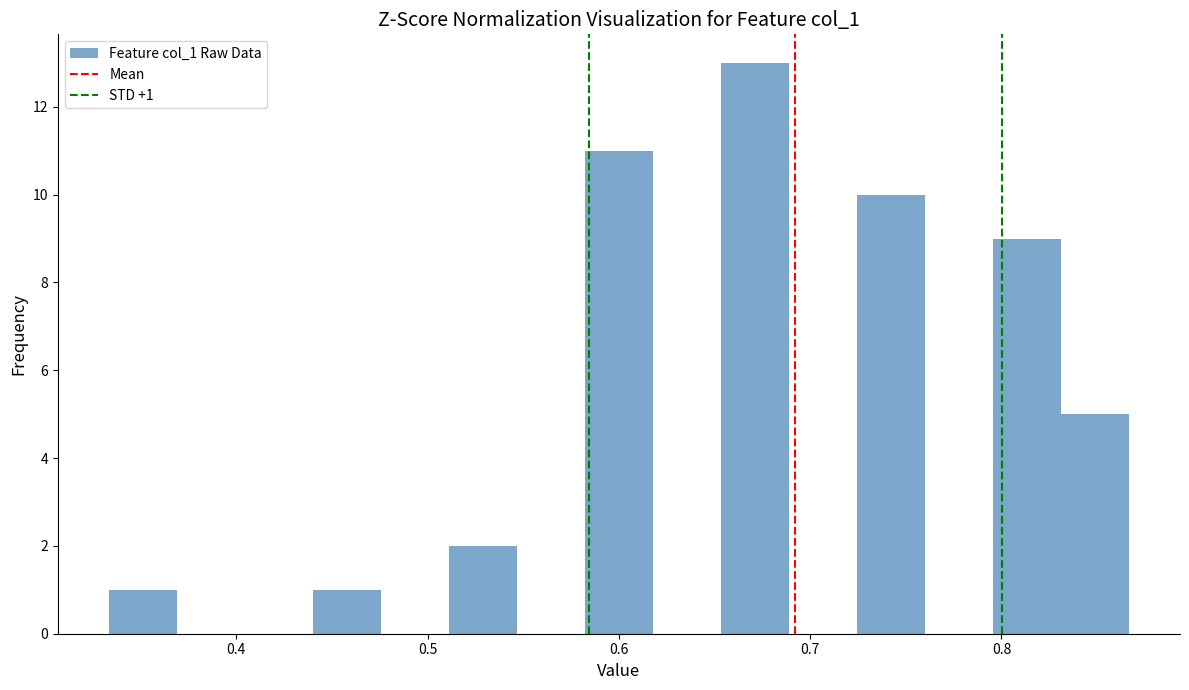

Around what value on the x-axis is the tallest bar? Give the approximate position of its centre, as read against the axis.

0.67